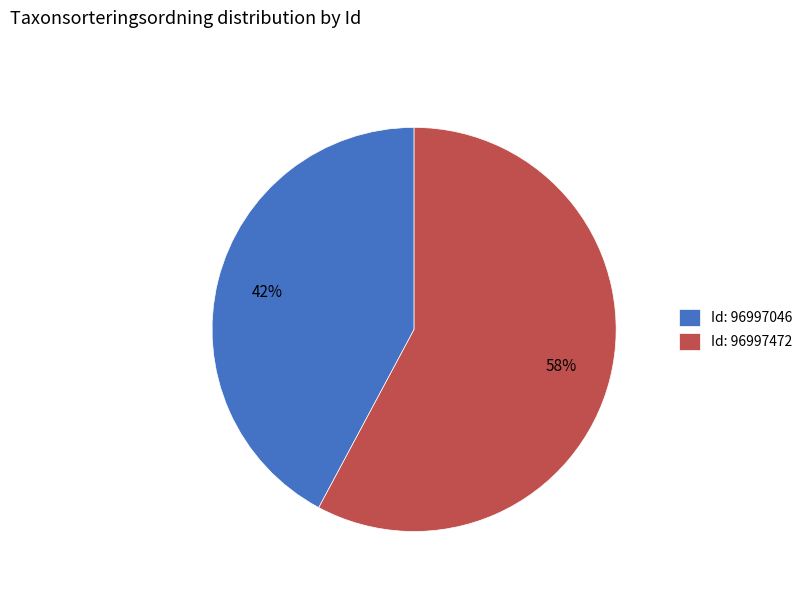

Combined, do Id: 96997472 and Id: 96997046 account for over 50%?

Yes